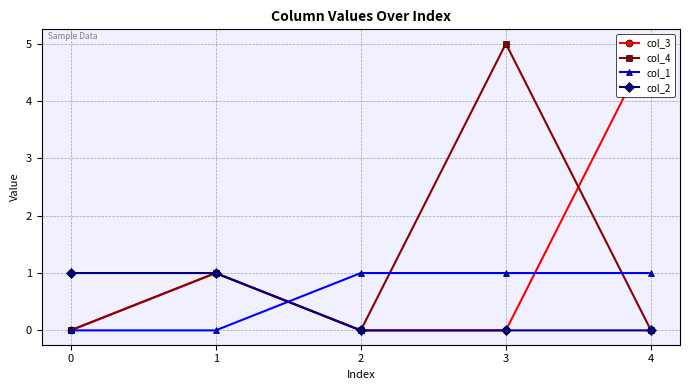

At 1, list the series in order from largest to smallest.

col_3, col_4, col_2, col_1